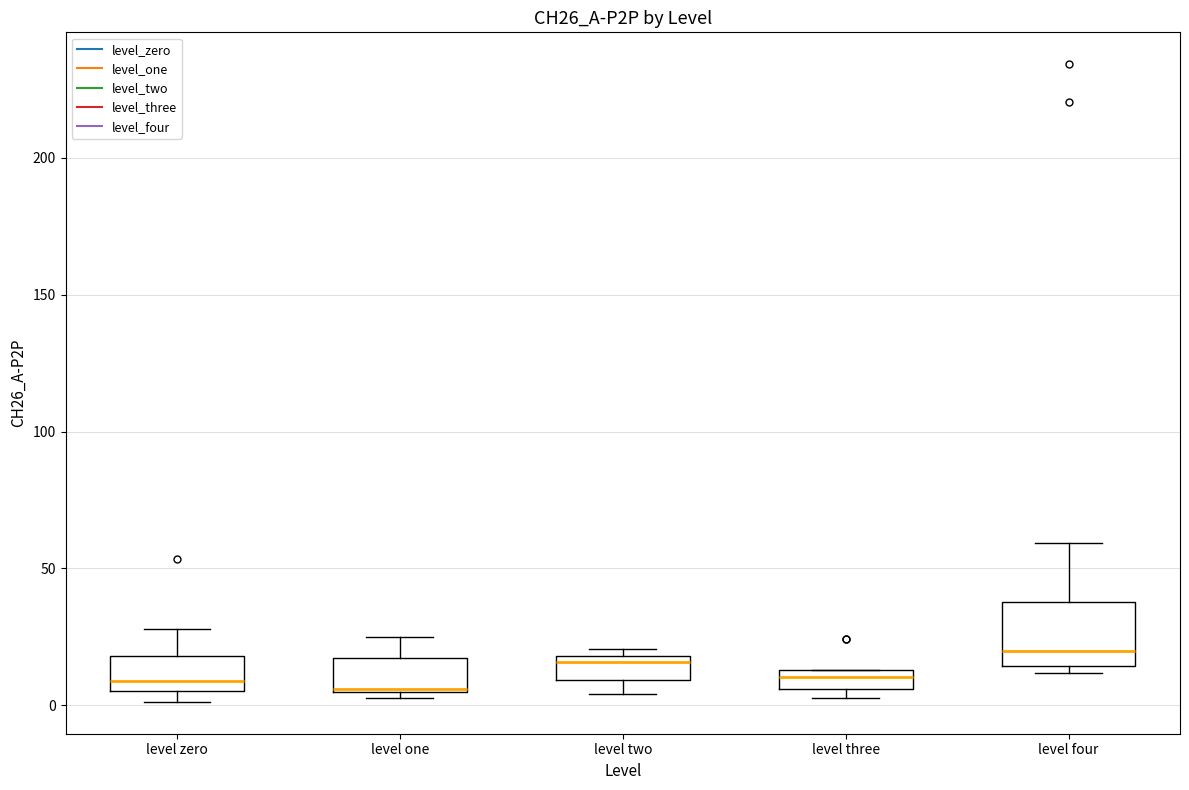

Comparing the boxes themselves (not the whiskers), which one is the tallest?

level four